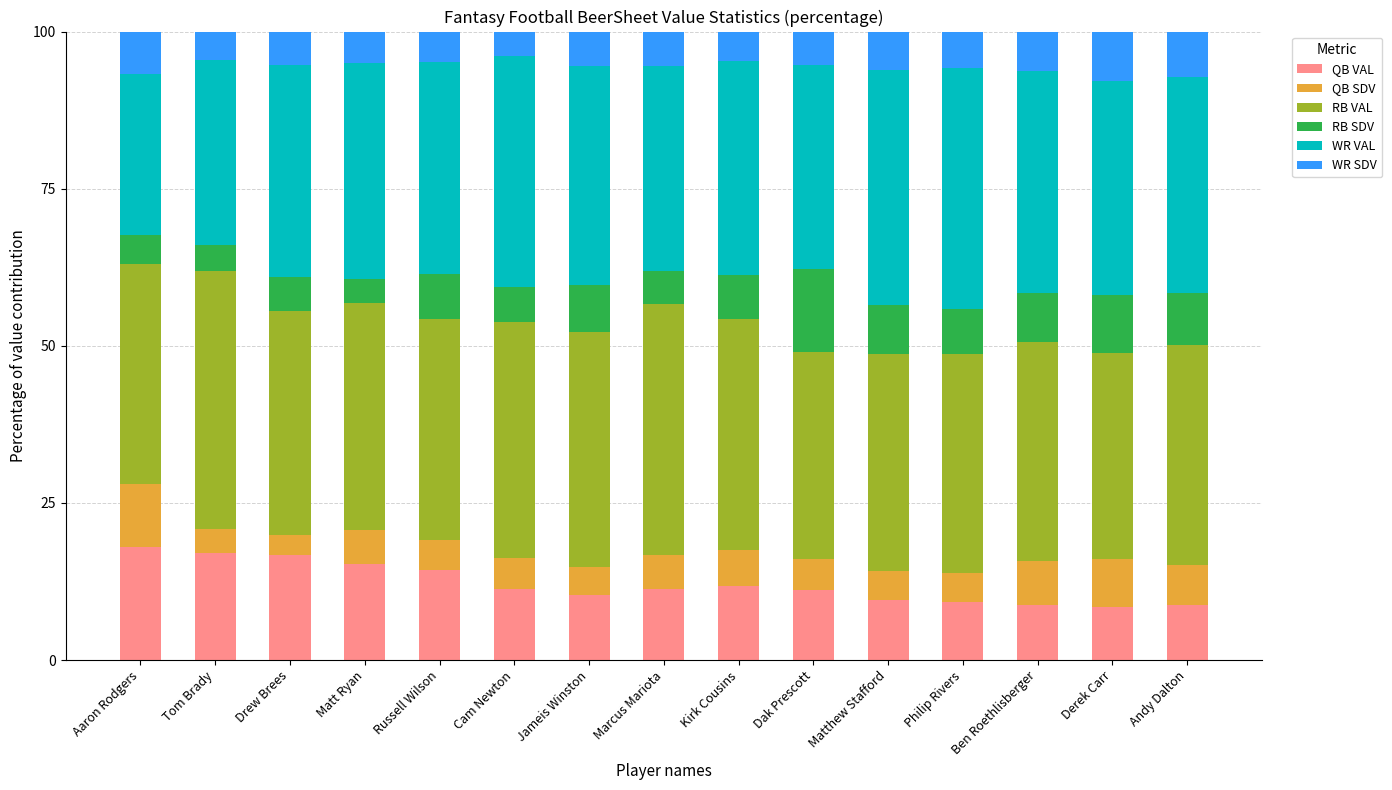

What value does the QB VAL series have at Russell Wilson?

14.4